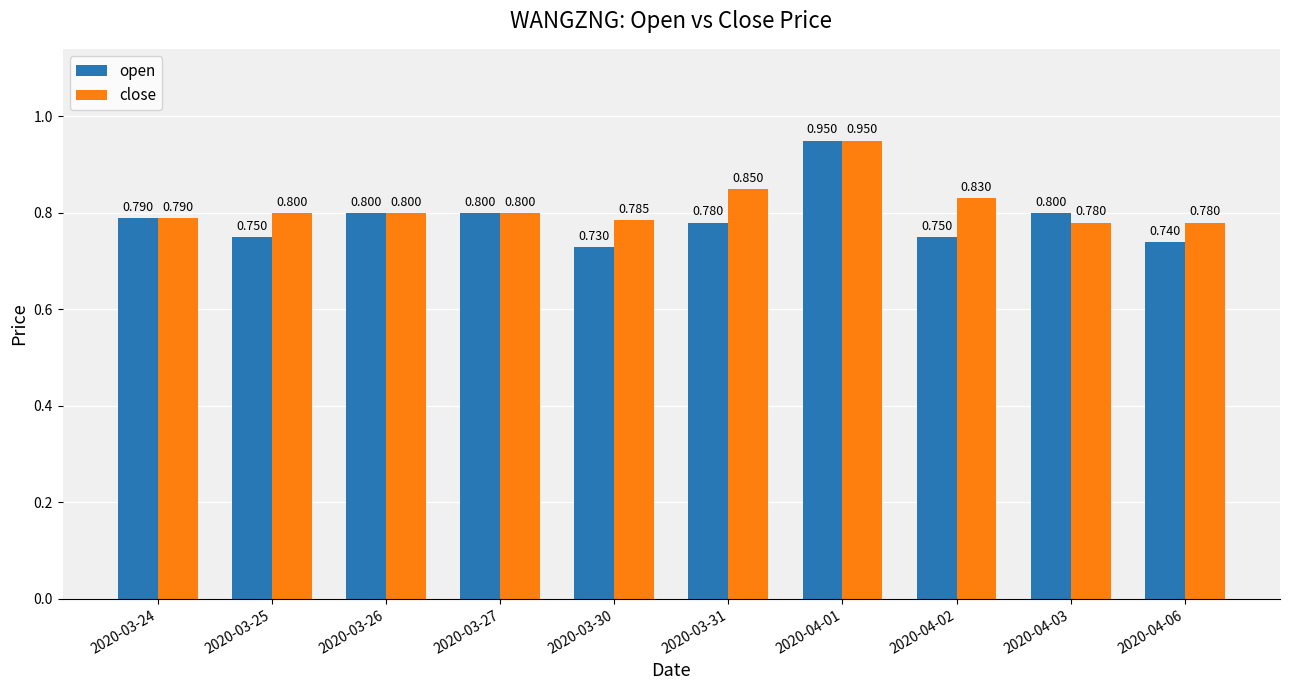

How many series are shown in this chart?

2